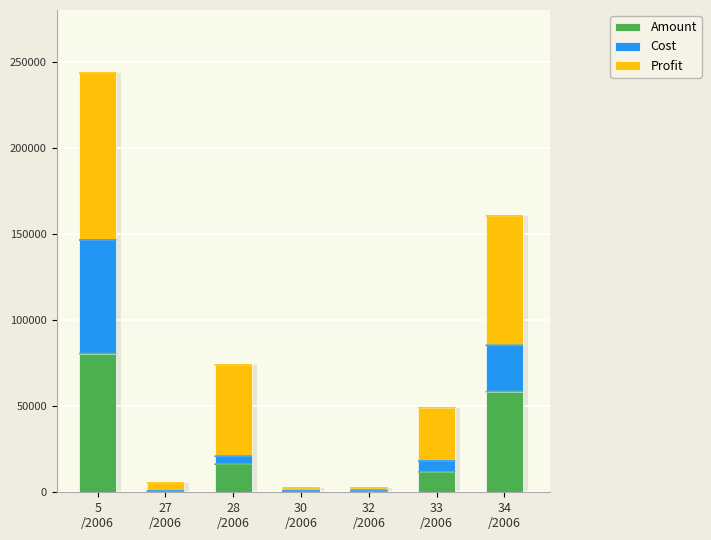

Which category has the lowest value across all series?

27
/2006